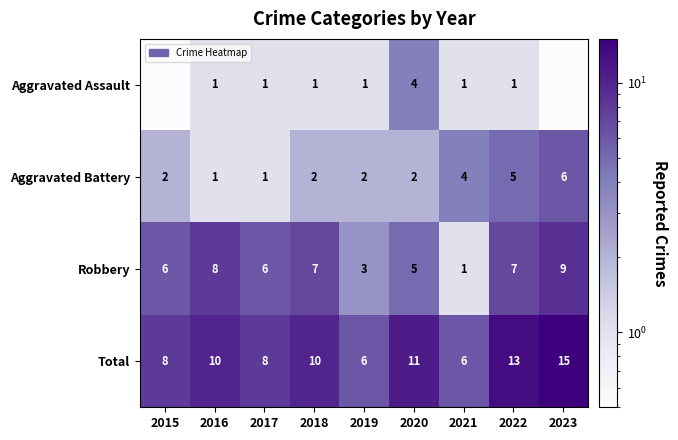

At which label does Robbery reach its minimum?

2021